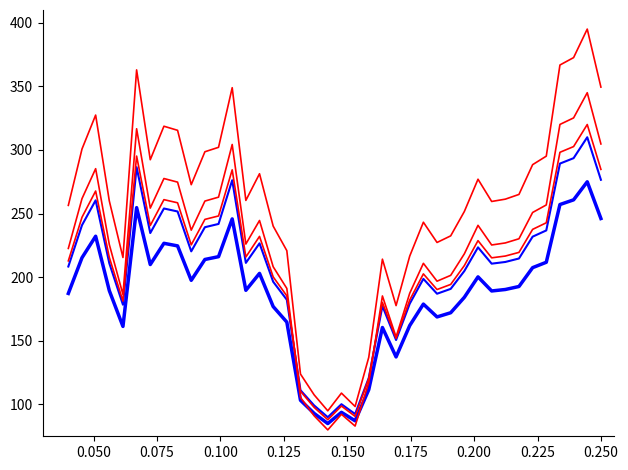

Is this an area chart (filled region under the line)?

No